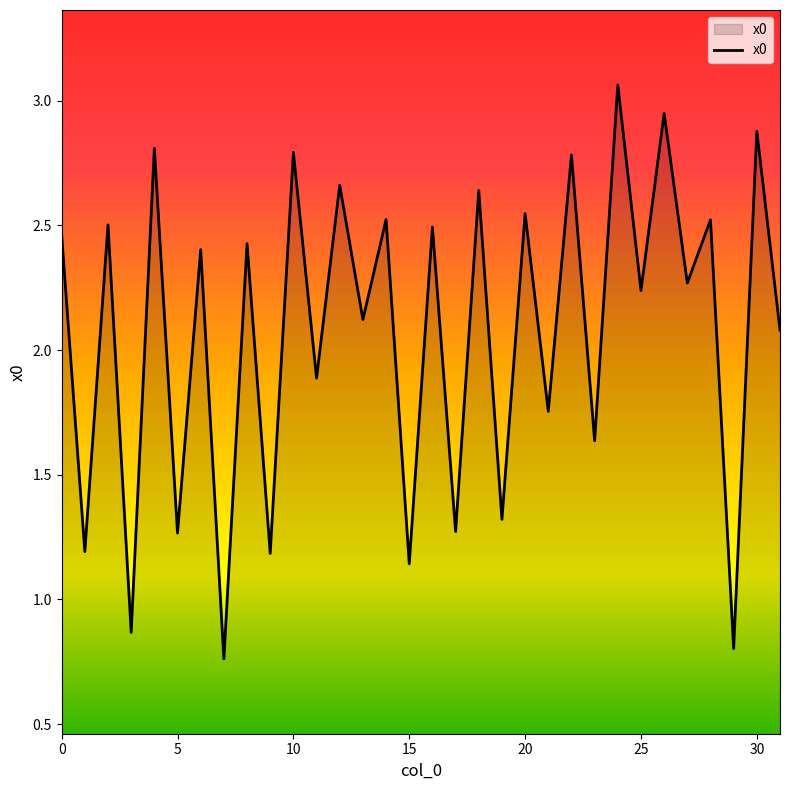

What is the value of the 31st point from the left?

2.9